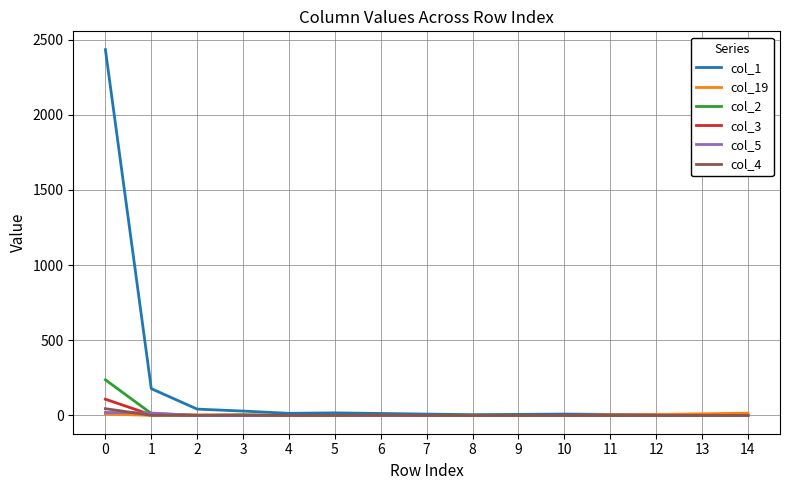

Which series has the largest total across all categories?

col_1